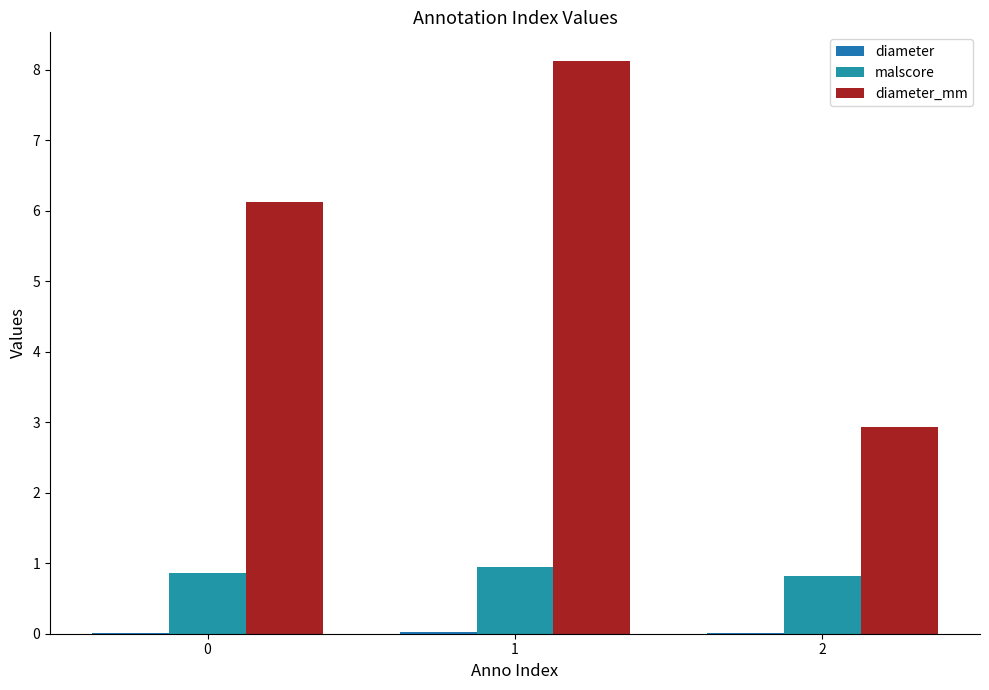

Does the chart contain stacked bars?

No